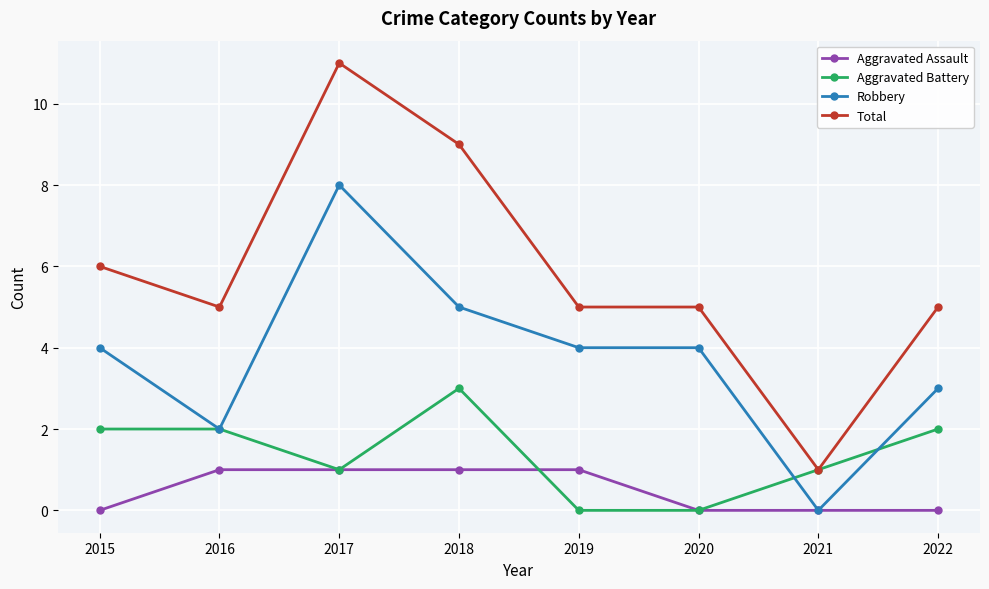

How many Robbery values are between 3 and 5?

5